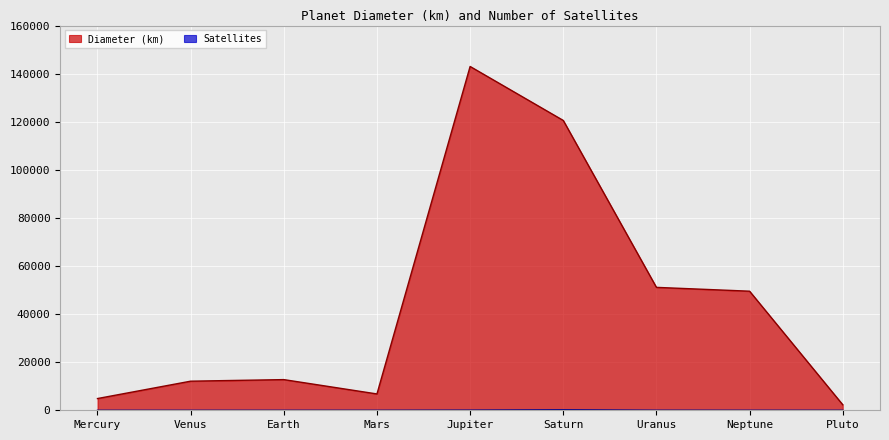

What is the difference between the highest and lowest values at Earth?

12755.3